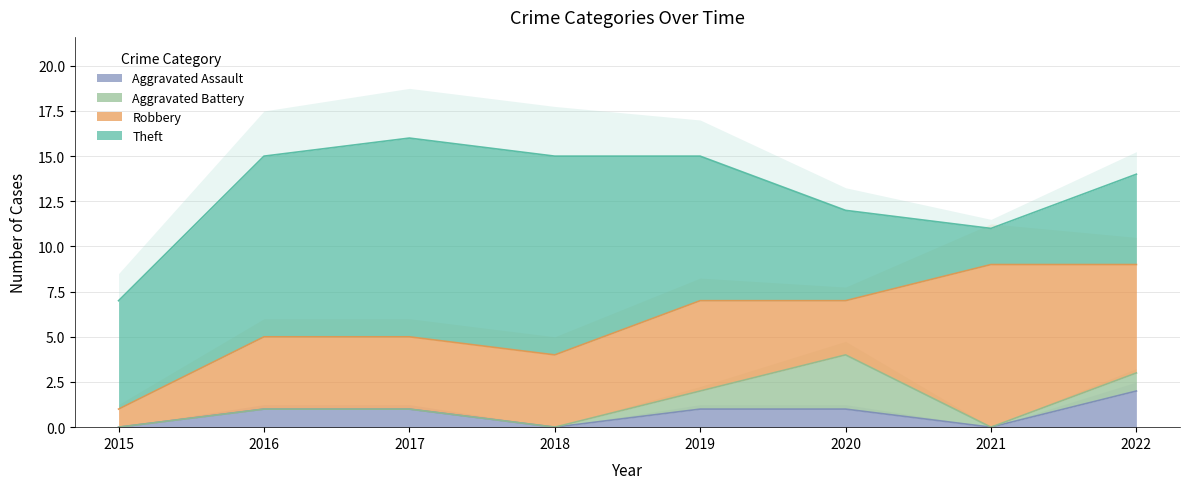

Rank the series at 2015 from highest to lowest value.

Theft, Robbery, Aggravated Assault, Aggravated Battery